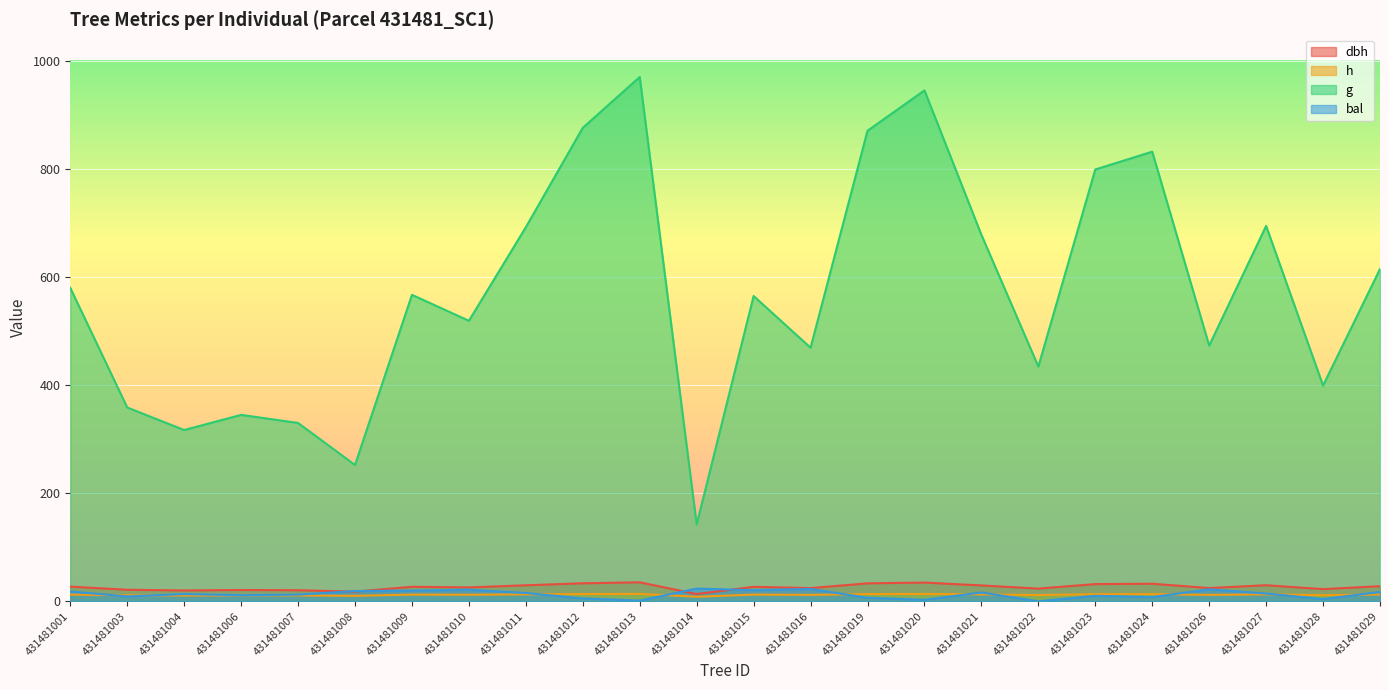

What is the value of the h point at the 22nd from the left?

12.9